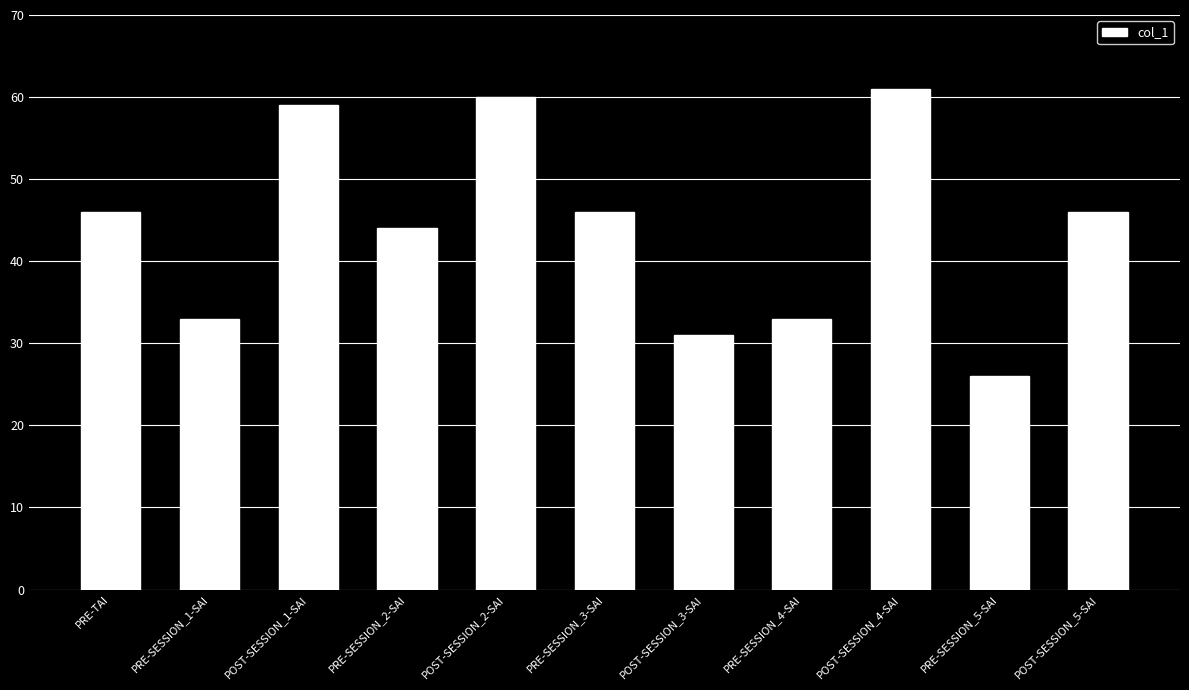

Reading right to left, extract all data points from this chart.

46	26	61	33	31	46	60	44	59	33	46